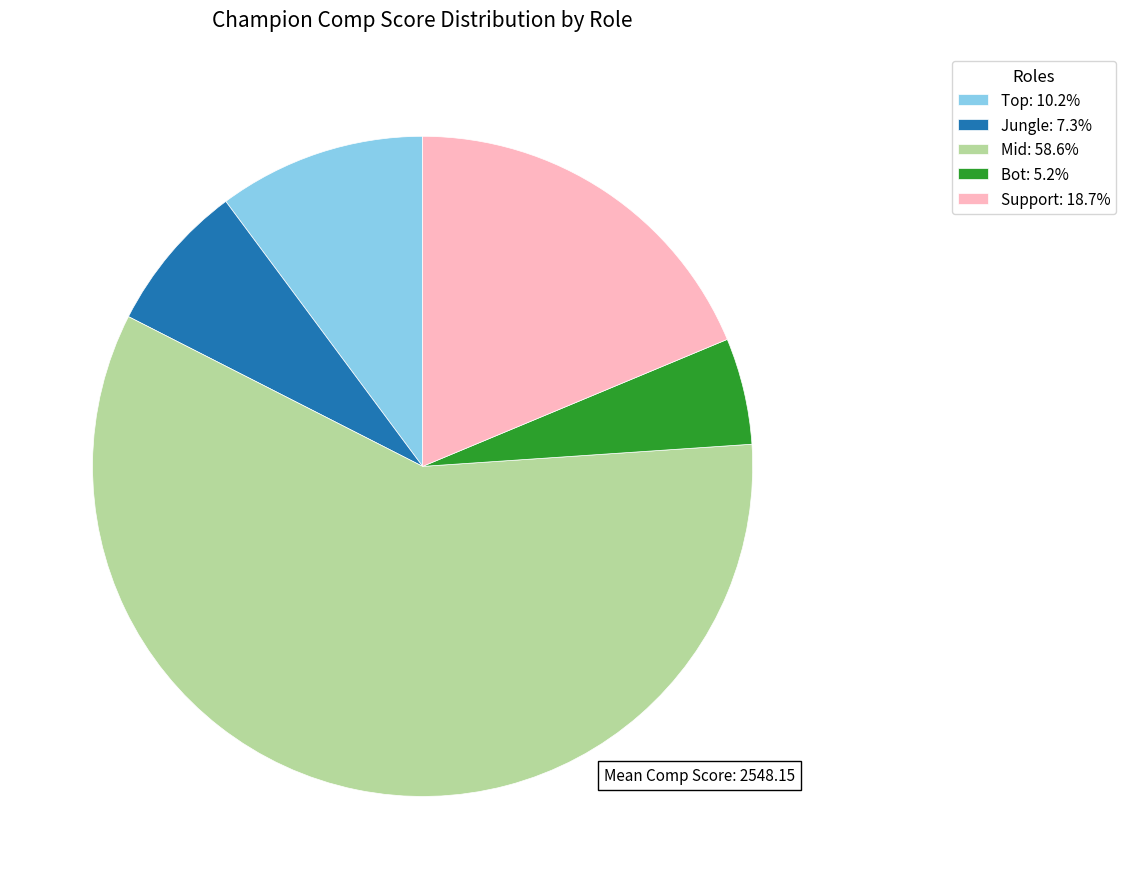

Approximately how many times larger is the value at Support: 18.7% compared to Mid: 58.6%?

0.3